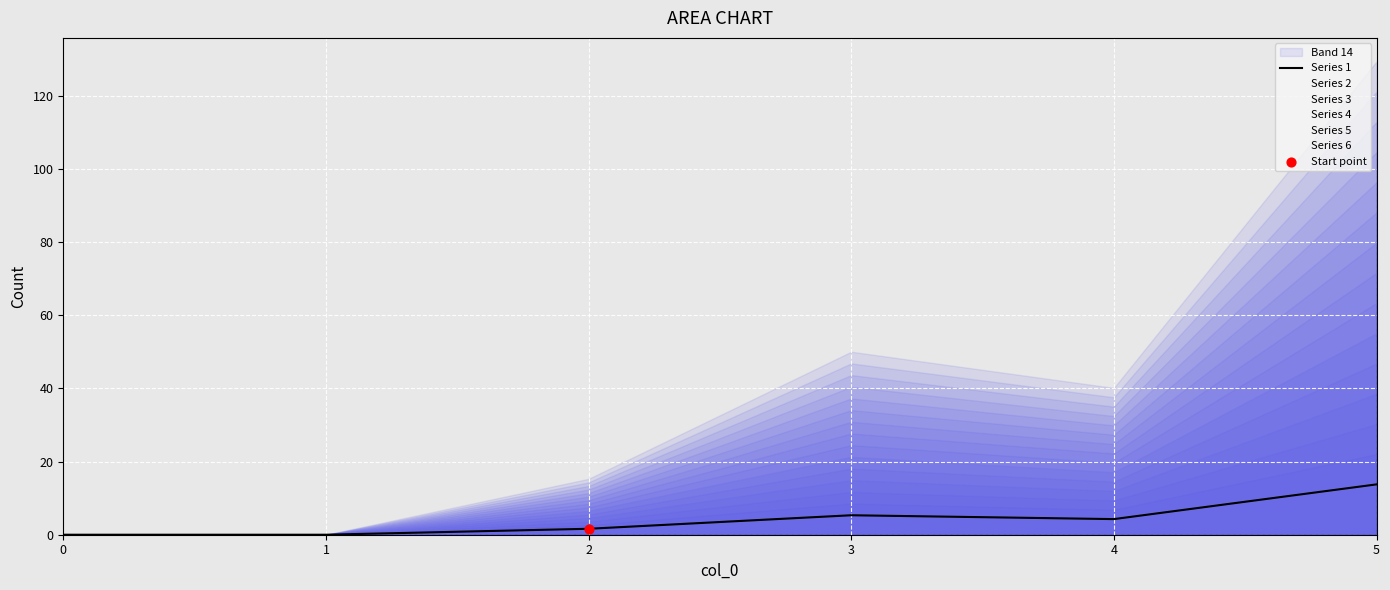

What is the ratio of the value at 2 to the value at 3?

0.3